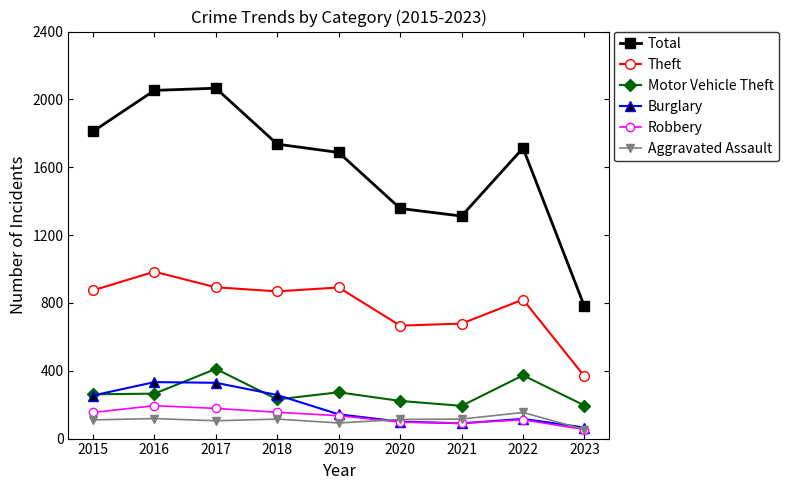

How many interior local peaks does the Total series have?

2